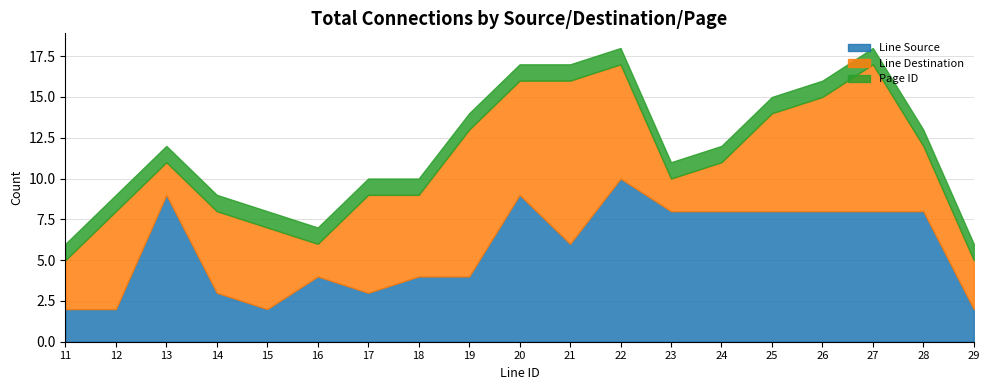

Rank the series by their maximum value, from lowest to highest.

Page ID, Line Source, Line Destination